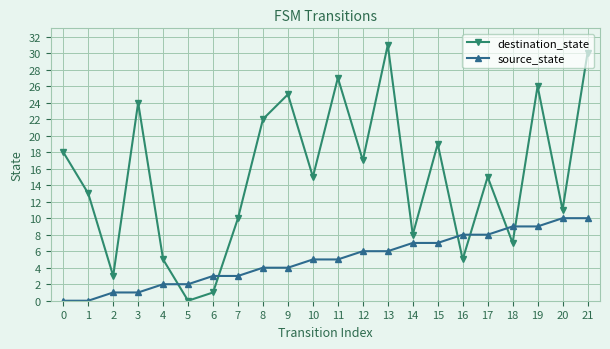

Count the number of data series in this chart.

2